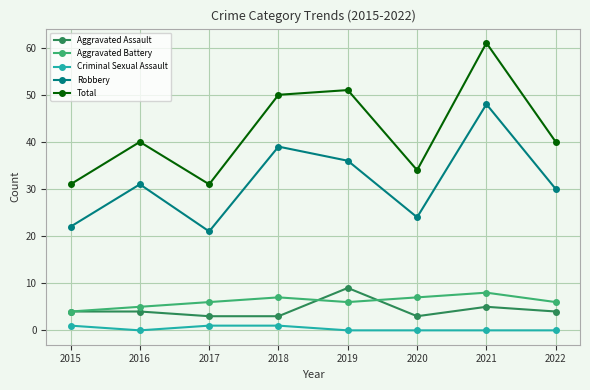

True or false: Criminal Sexual Assault and Aggravated Assault cross at least once.

False